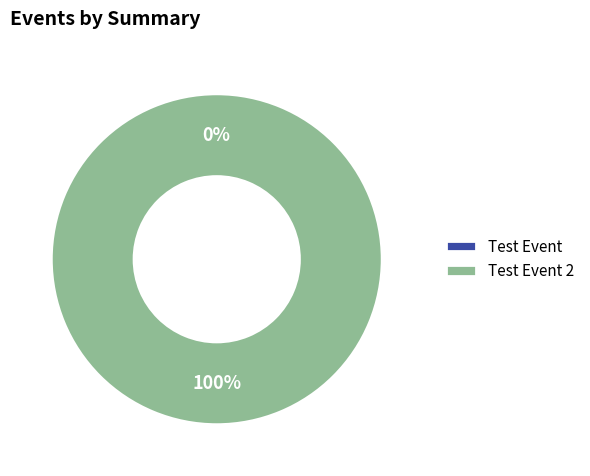

To the nearest percent, what is the combined percentage of Test Event and Test Event 2?

100%